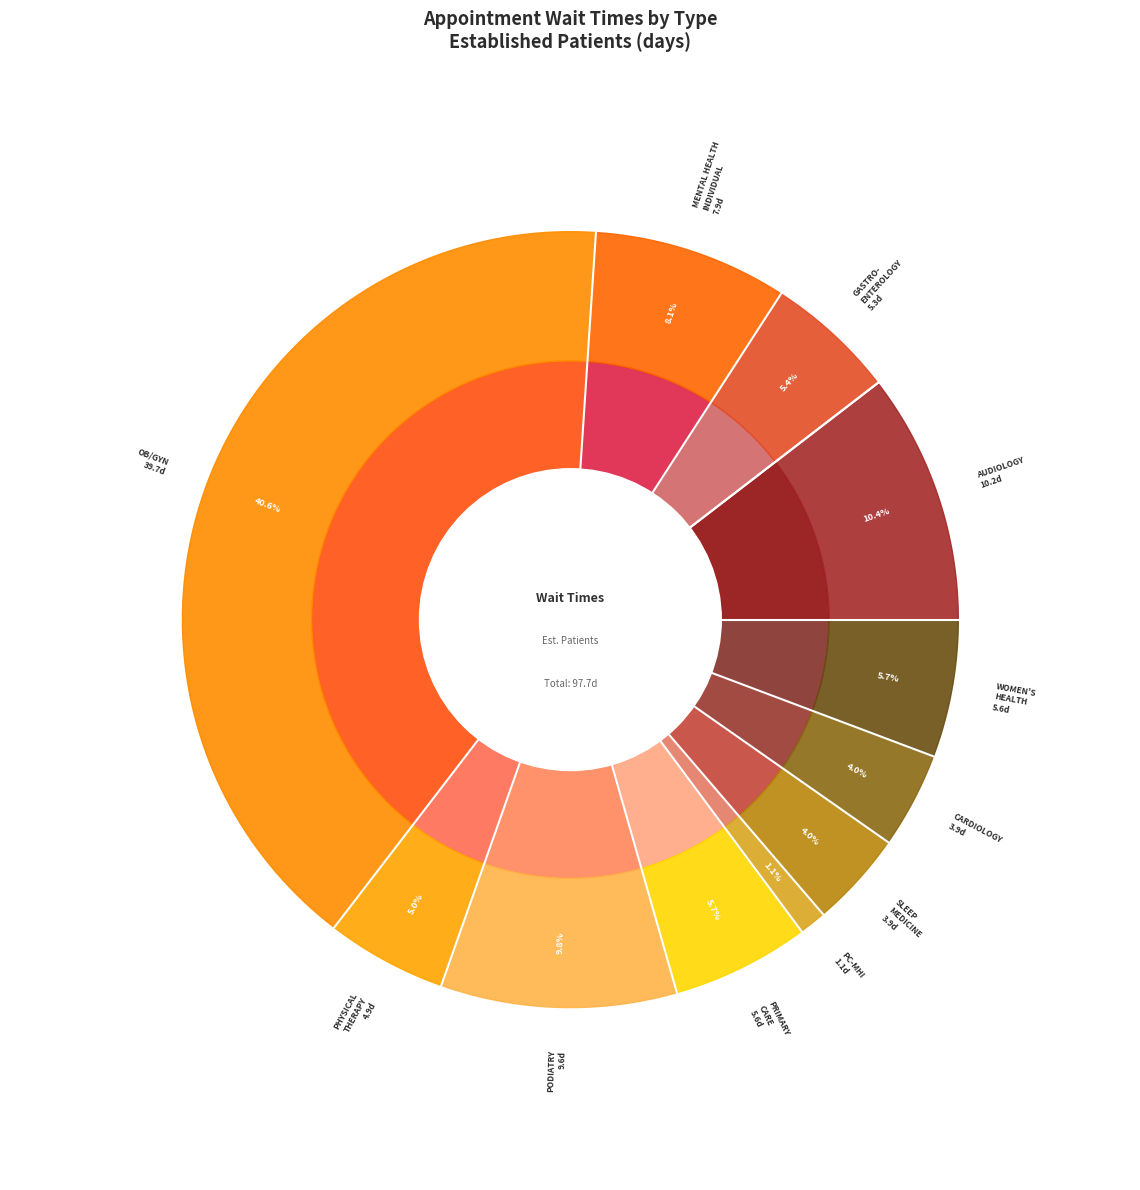

What percentage is the WOMEN'S HEALTH slice, to the nearest percent?

6%